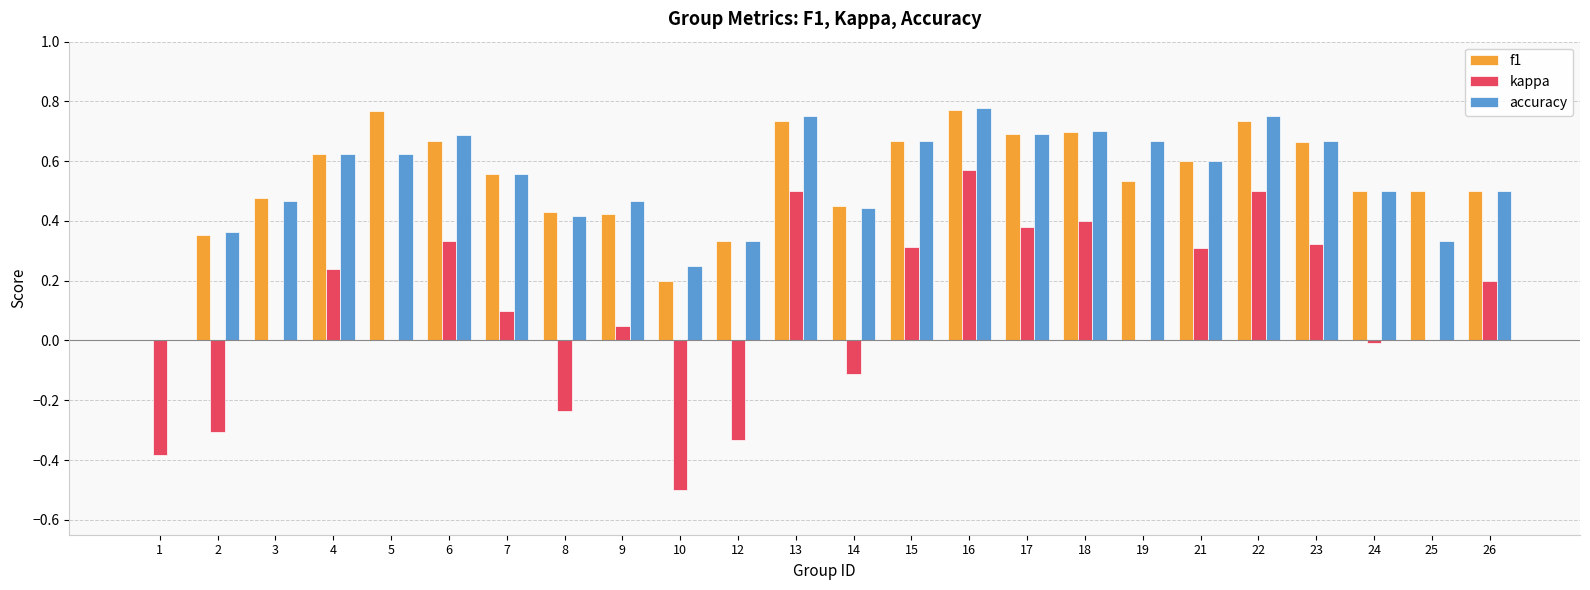

Is it true that kappa equals 0.7 at 18?

False